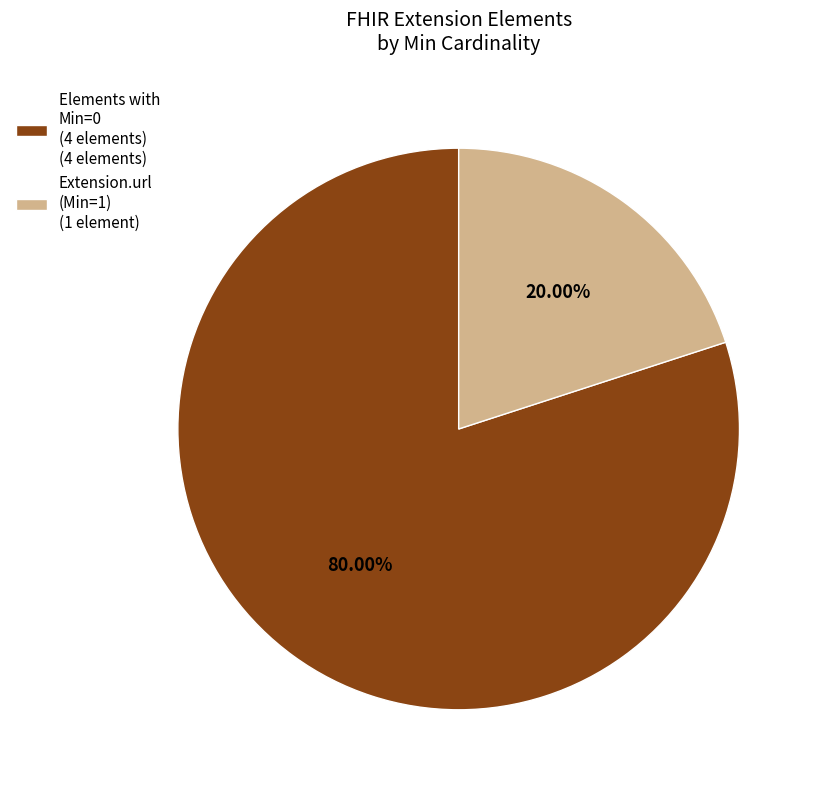

How many segments does this pie chart have?

2